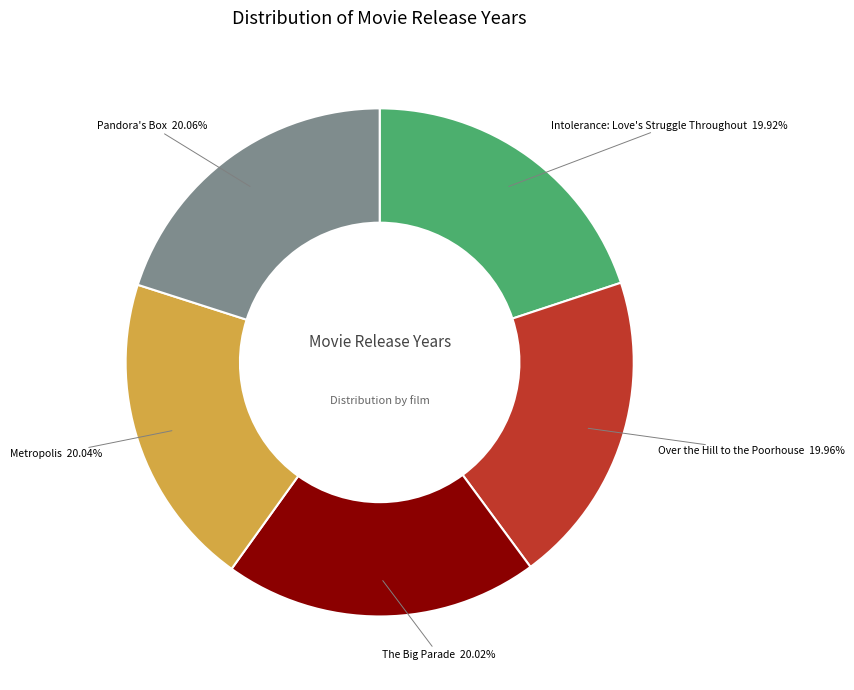

Is Over the Hill to the Poorhouse the majority of the pie?

No